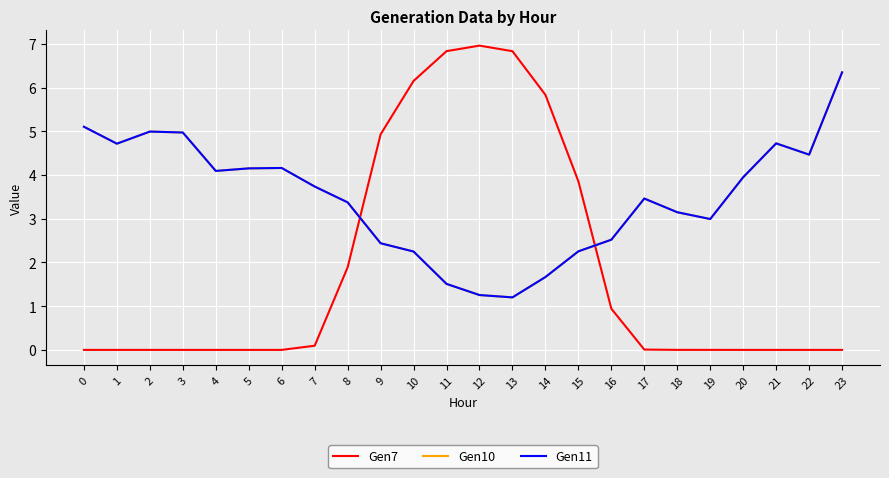

True or false: Gen11 has a value of 8.0 at 3.

False